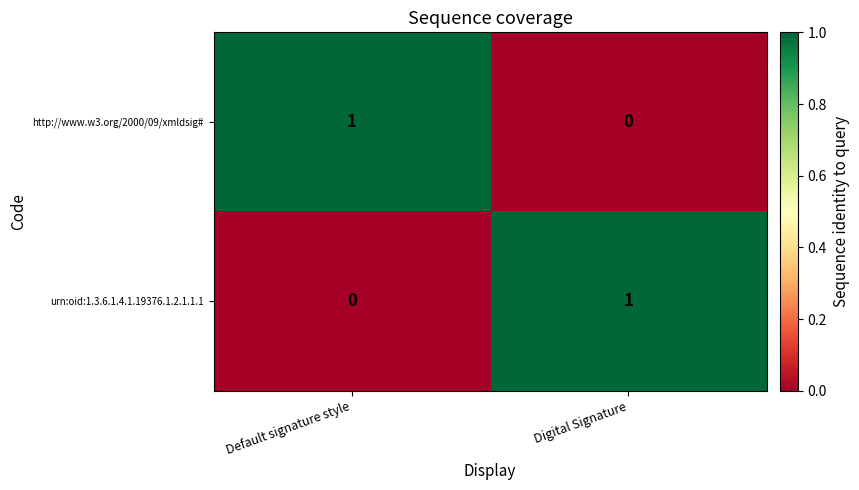

At which label is http://www.w3.org/2000/09/xmldsig# closest to 0?

Digital Signature